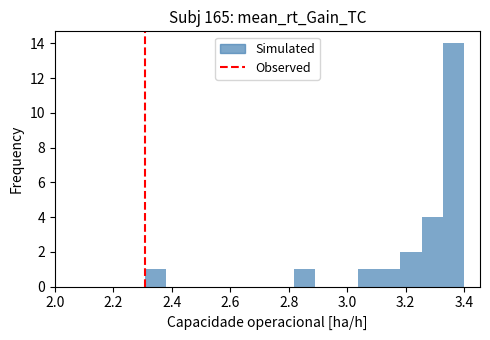

Read against the x-axis, roughly where is the centre of the tallest bar?

3.36